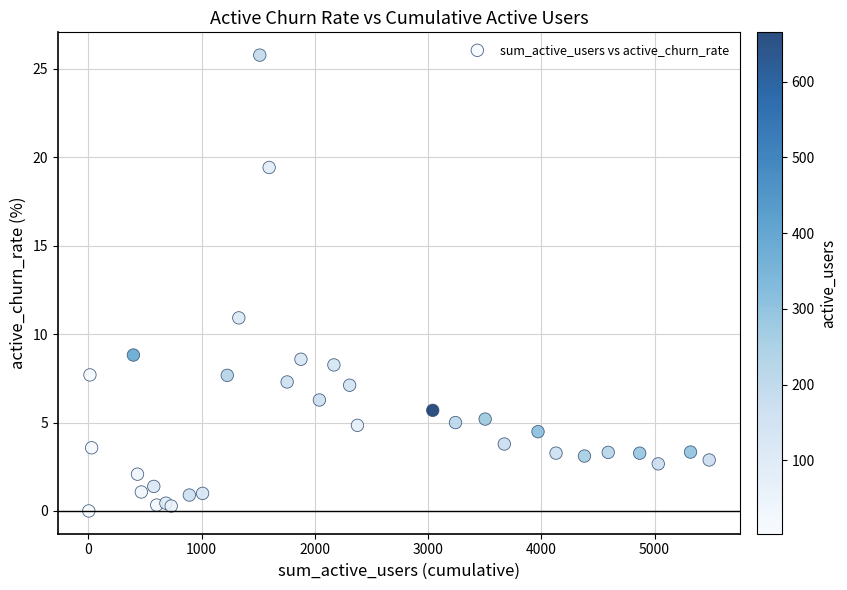

What Y value in the scatter plot is closest to 12?

10.9